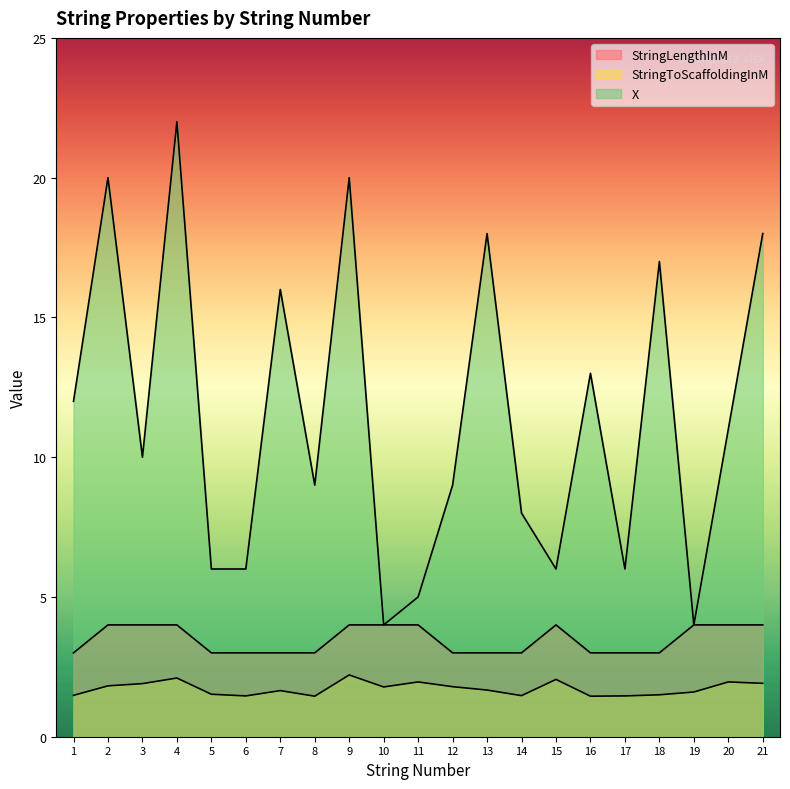

True or false: X has a value of 9.0 at 12.

True